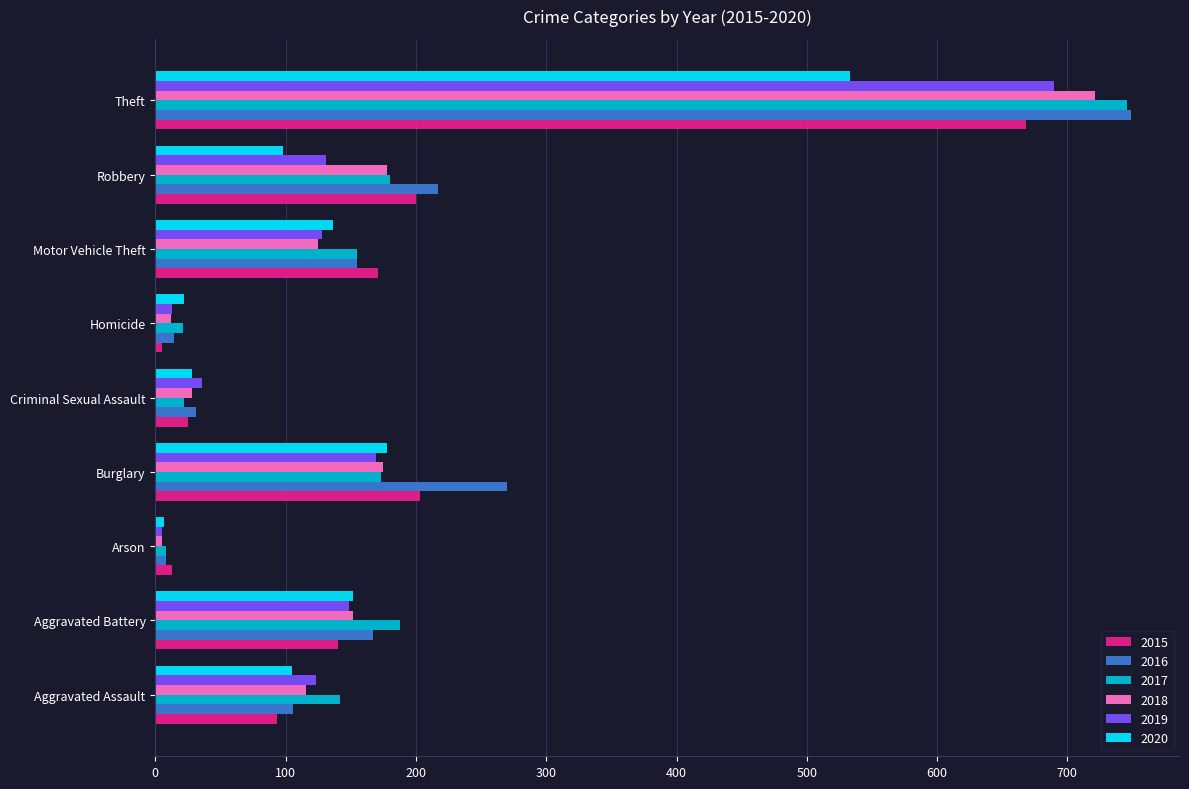

At which category is the sum across all series the highest?

Theft